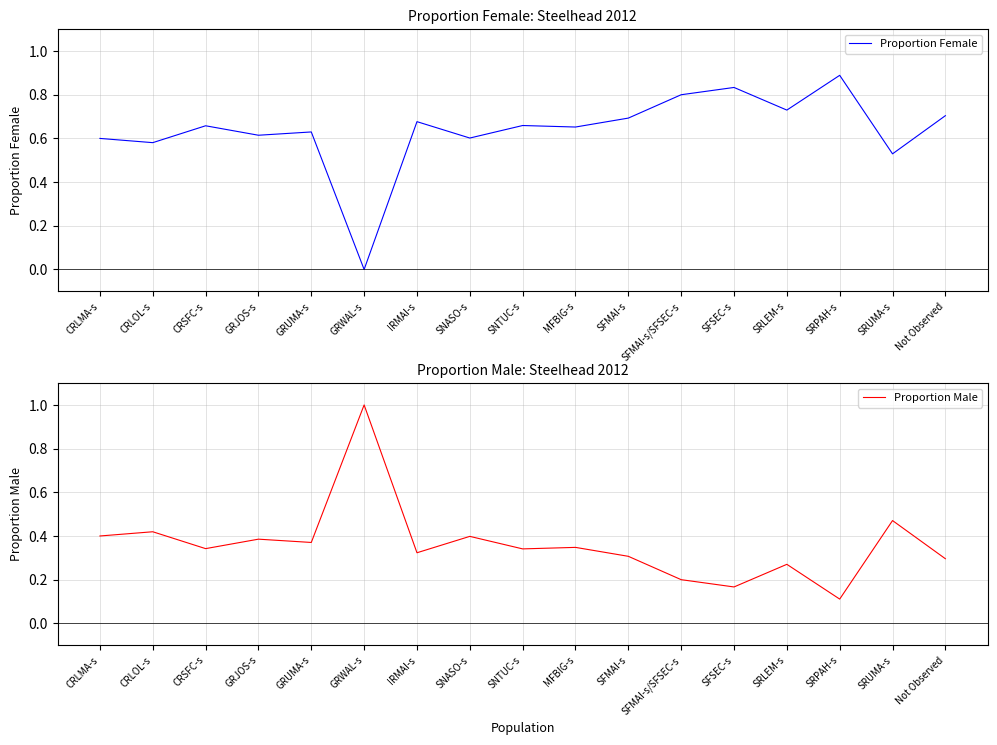

What is the sum of the Proportion Male values at Not Observed and MFBIG-s?

0.6